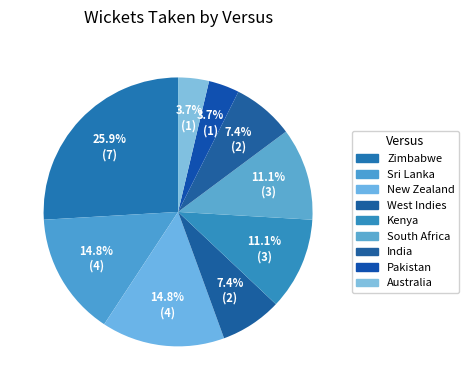

To the nearest percent, what is the difference between the West Indies and Kenya slice percentages?

4%